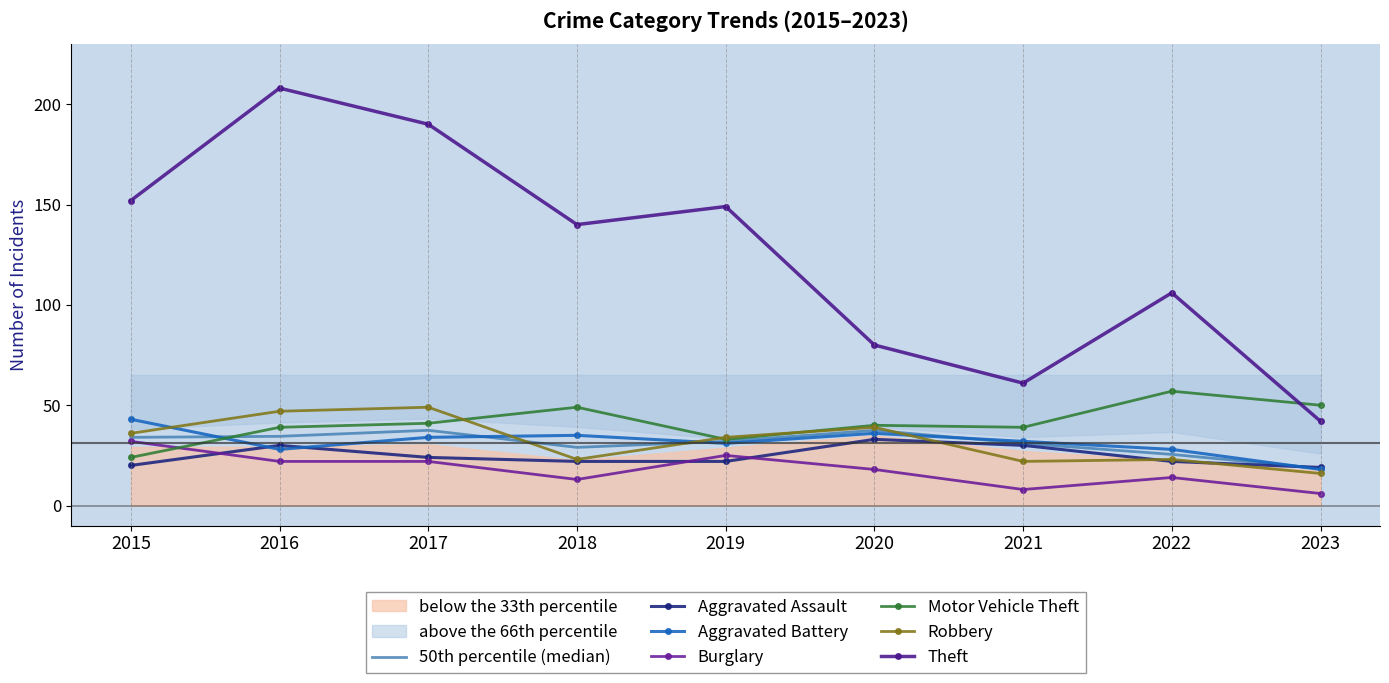

Reading left to right, list all the values displayed in this chart.

Aggravated Assault: 2015=20	2016=30	2017=24	2018=22	2019=22	2020=33	2021=30	2022=22	2023=19
Aggravated Battery: 2015=43	2016=28	2017=34	2018=35	2019=31	2020=36	2021=32	2022=28	2023=18
Burglary: 2015=32	2016=22	2017=22	2018=13	2019=25	2020=18	2021=8	2022=14	2023=6
Motor Vehicle Theft: 2015=24	2016=39	2017=41	2018=49	2019=33	2020=40	2021=39	2022=57	2023=50
Robbery: 2015=36	2016=47	2017=49	2018=23	2019=34	2020=39	2021=22	2022=23	2023=16
Theft: 2015=152	2016=208	2017=190	2018=140	2019=149	2020=80	2021=61	2022=106	2023=42